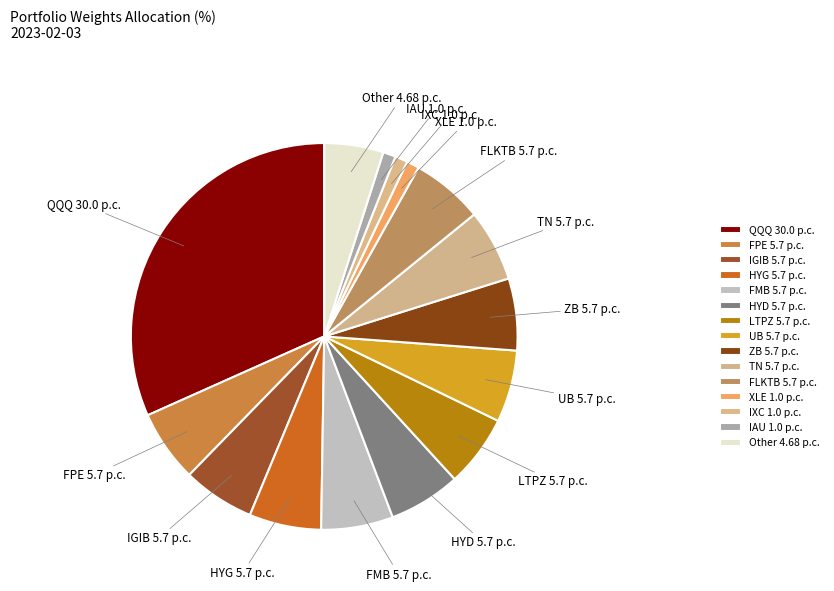

Approximately how many times larger is the value at HYD compared to FMB?

1.0